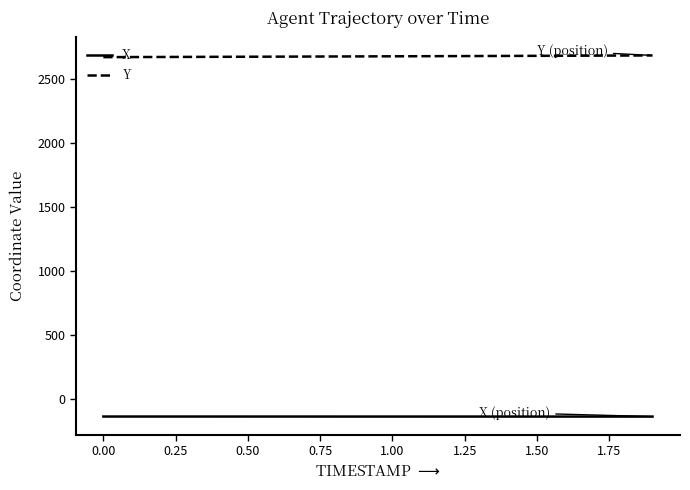

True or false: X and Y cross at least once.

False